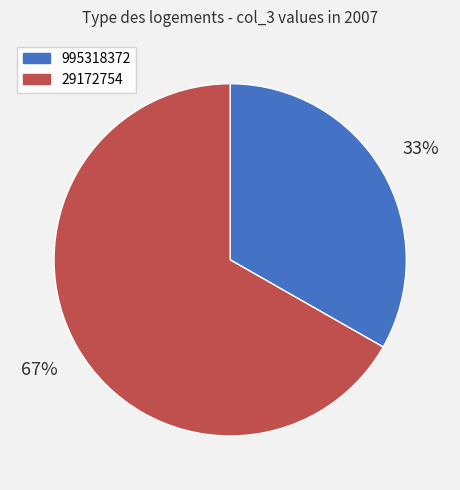

Which category accounts for the majority?

29172754